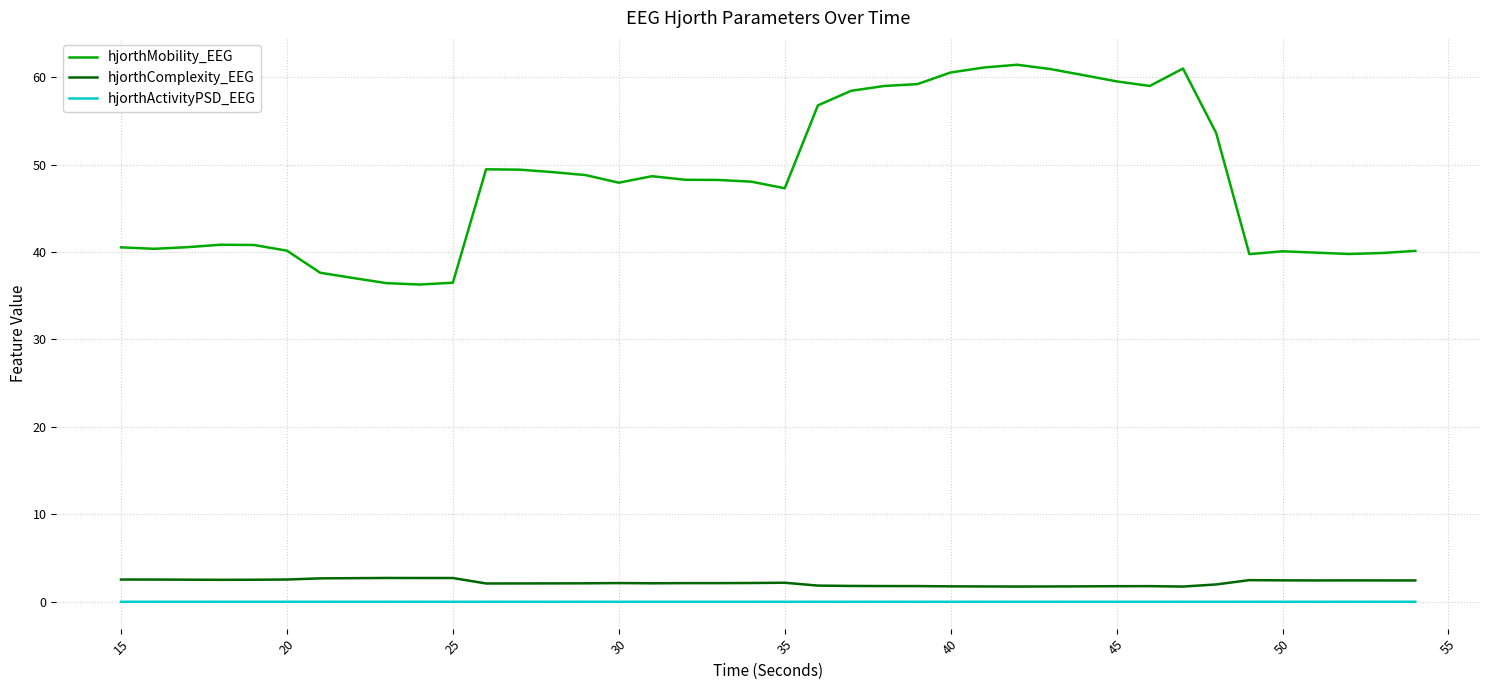

Which series has the widest spread of values?

hjorthMobility_EEG